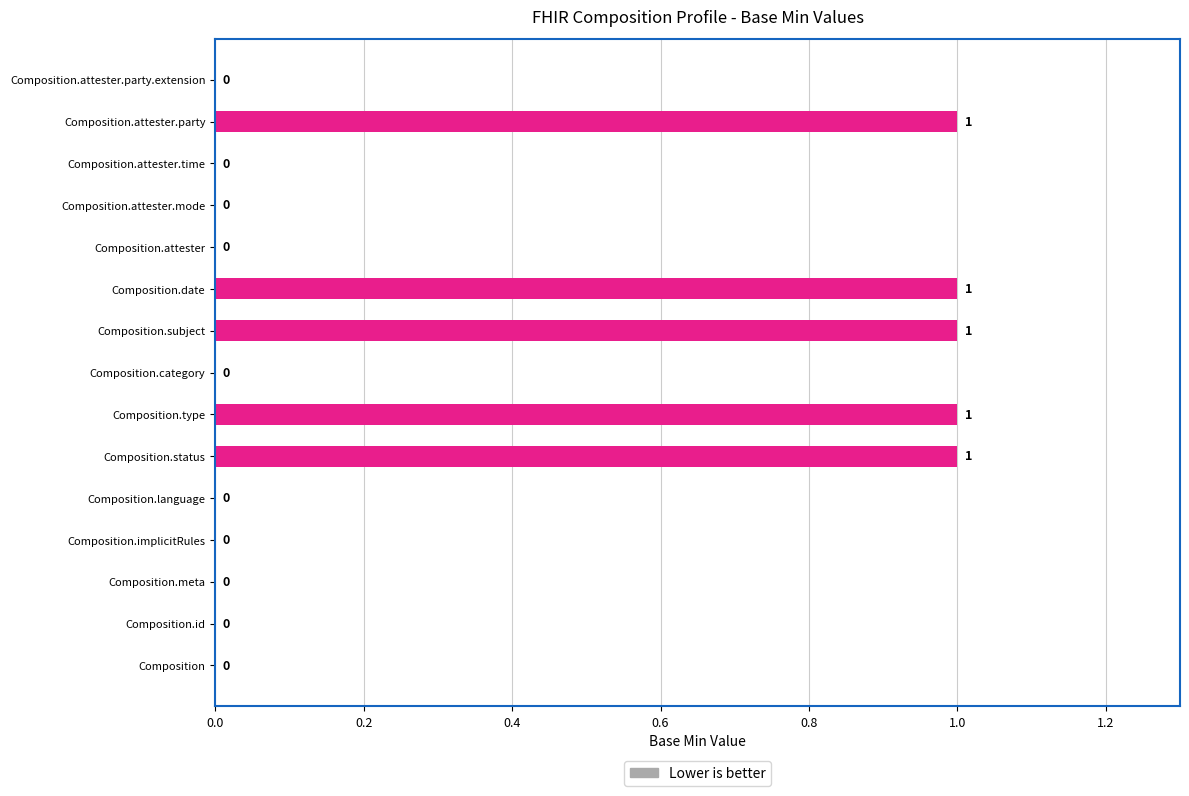

How many values are between 0 and 1?

15